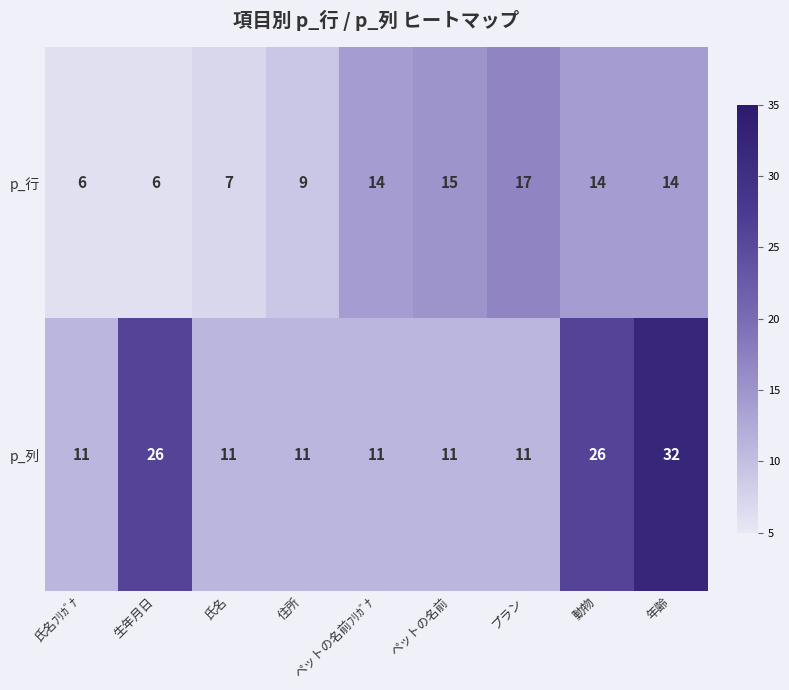

Which category has the highest value across all series?

年齢